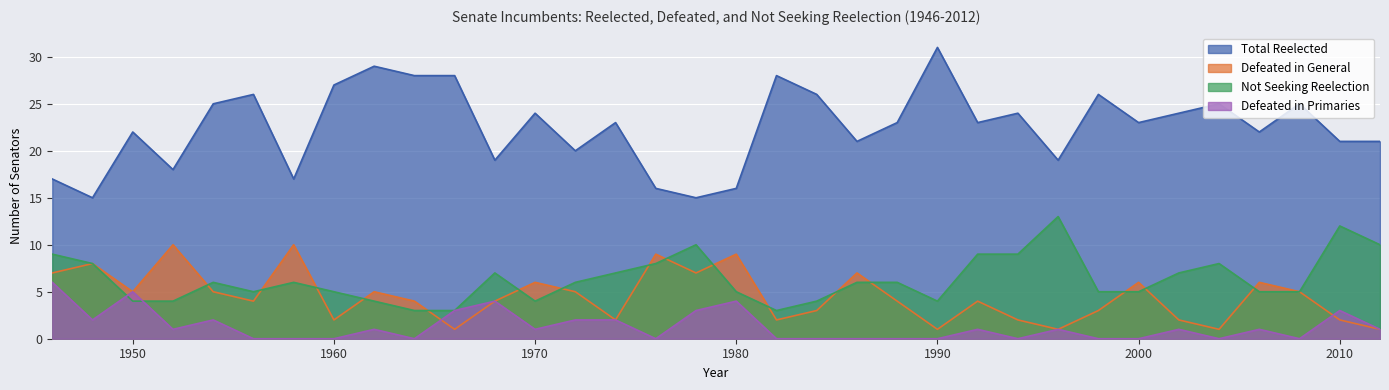

True or false: Defeated in General and Total Reelected cross at least once.

False